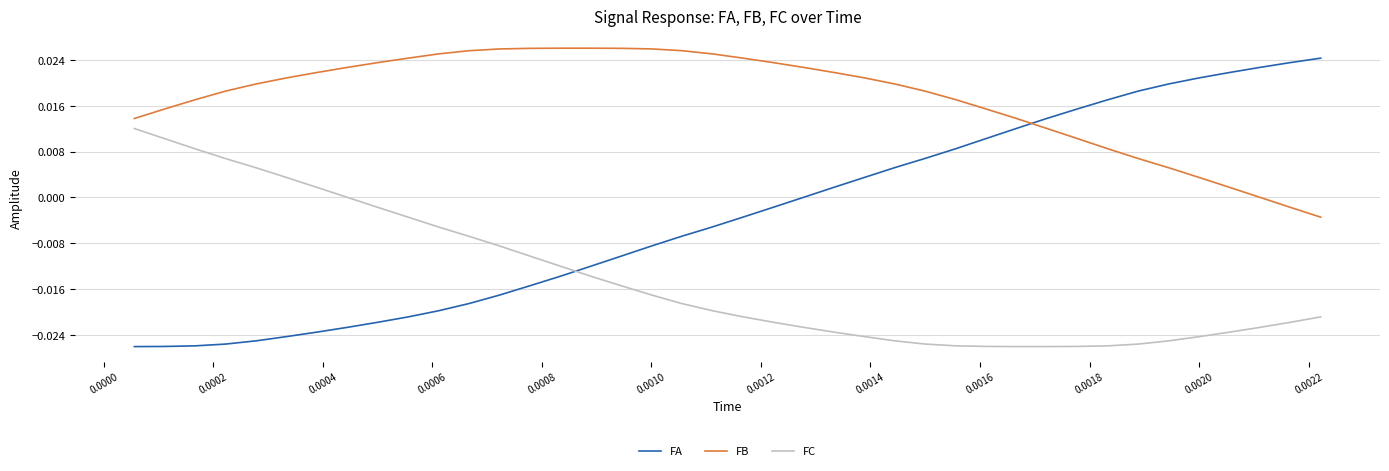

Rank the series by their average value, from highest to lowest.

FB, FA, FC